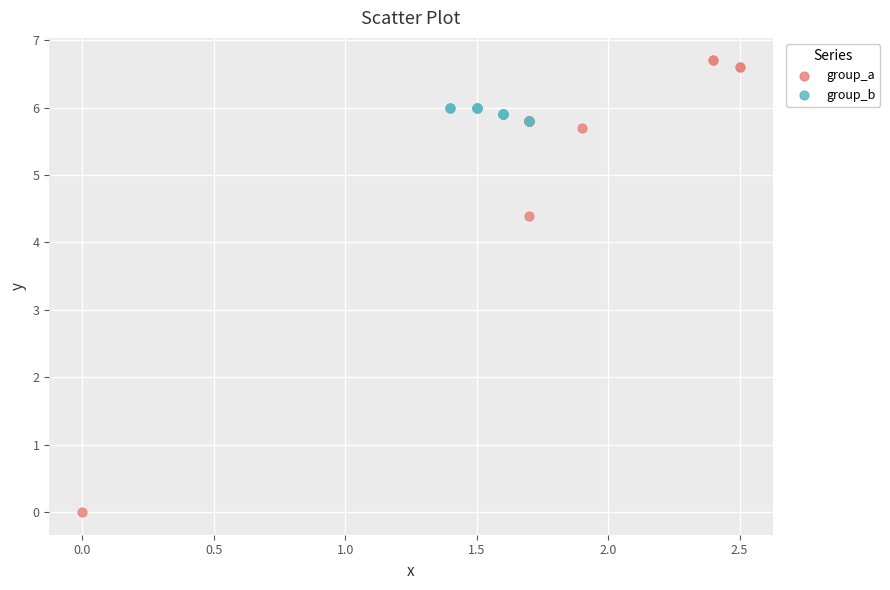

Which series contains the highest Y value?

group_a